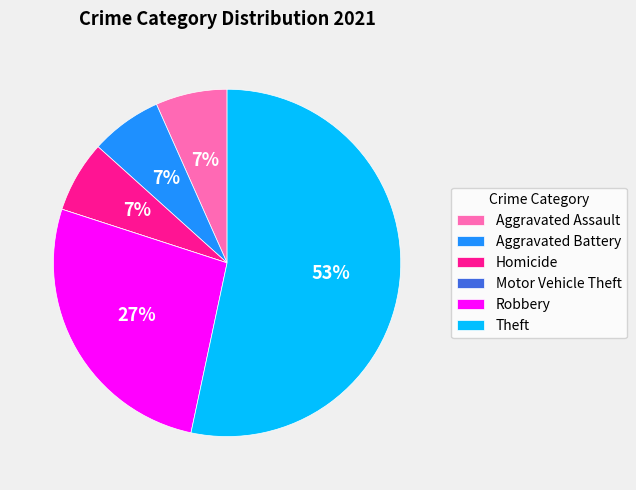

What is the majority slice?

Theft